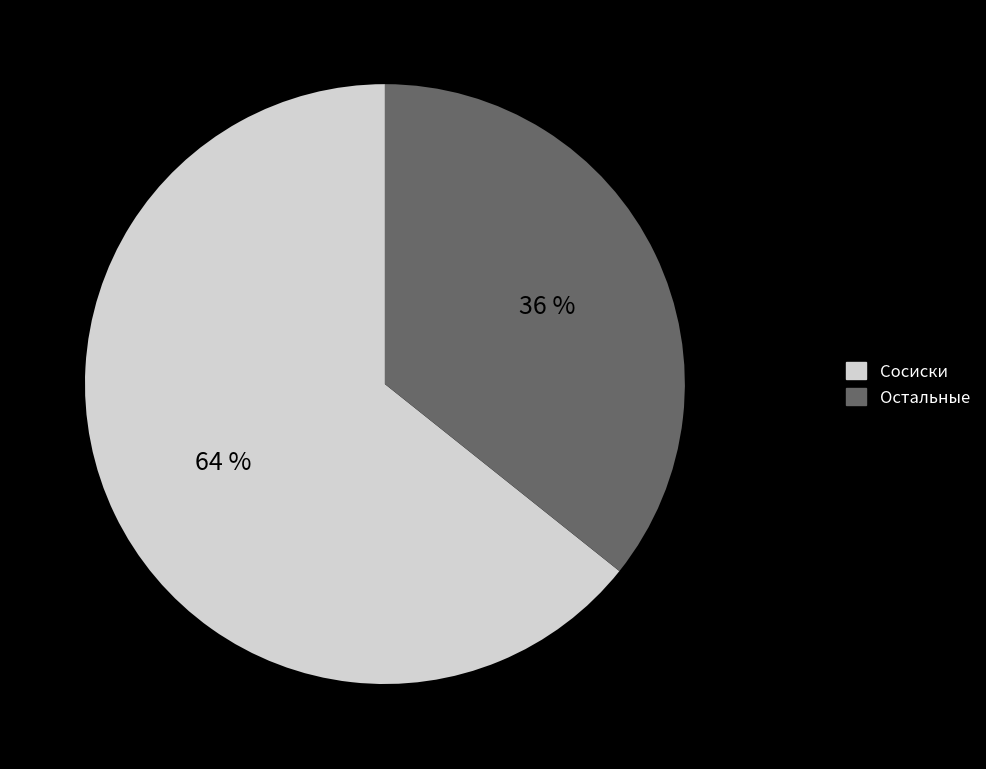

Is there a majority slice in this chart?

Yes